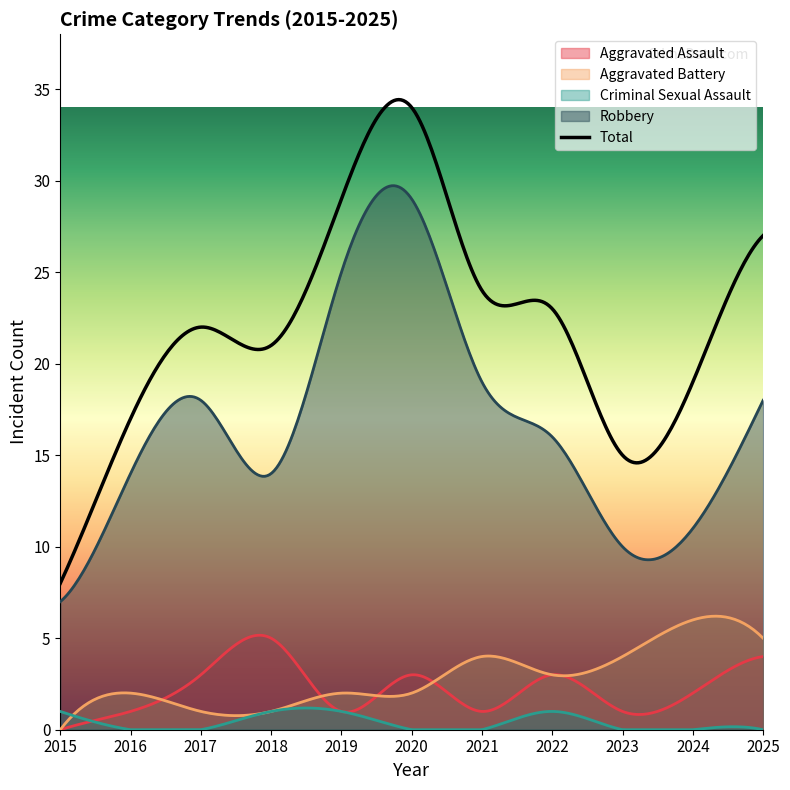

What are all the series names shown in the legend?

Aggravated Assault, Aggravated Battery, Criminal Sexual Assault, Robbery, Total